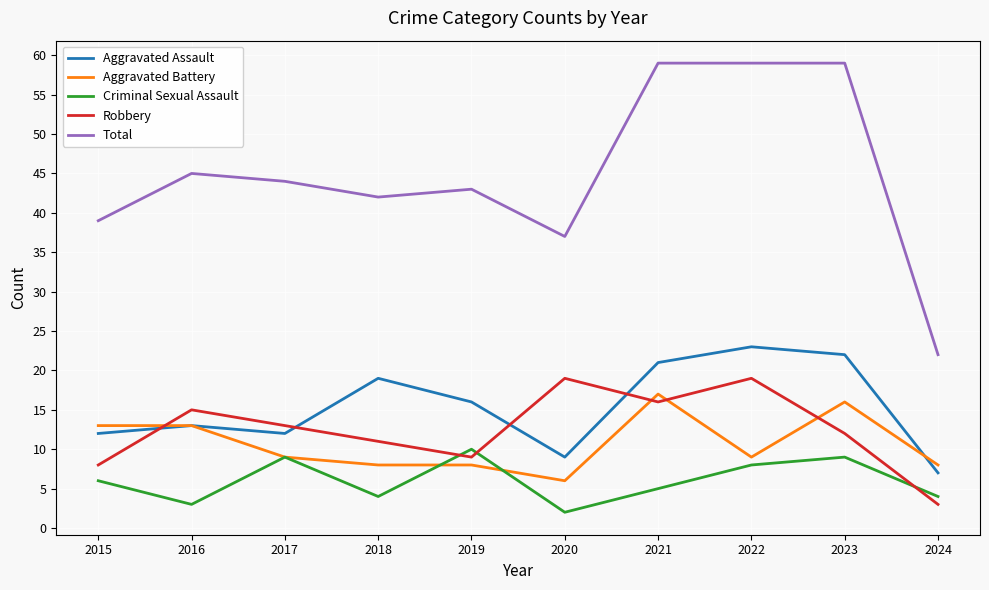

True or false: Total has more than 0 interior local peaks.

True